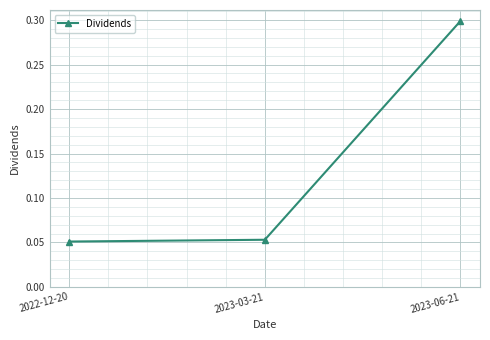

Is this an area chart (filled region under the line)?

No